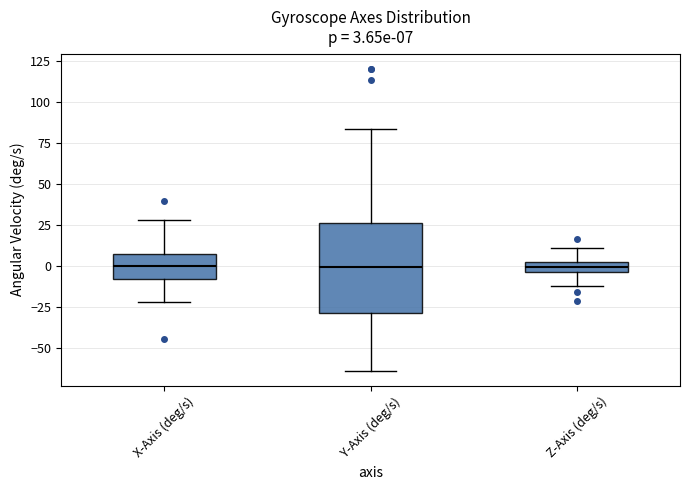

Comparing the boxes themselves (not the whiskers), which one is the tallest?

Y-Axis (deg/s)